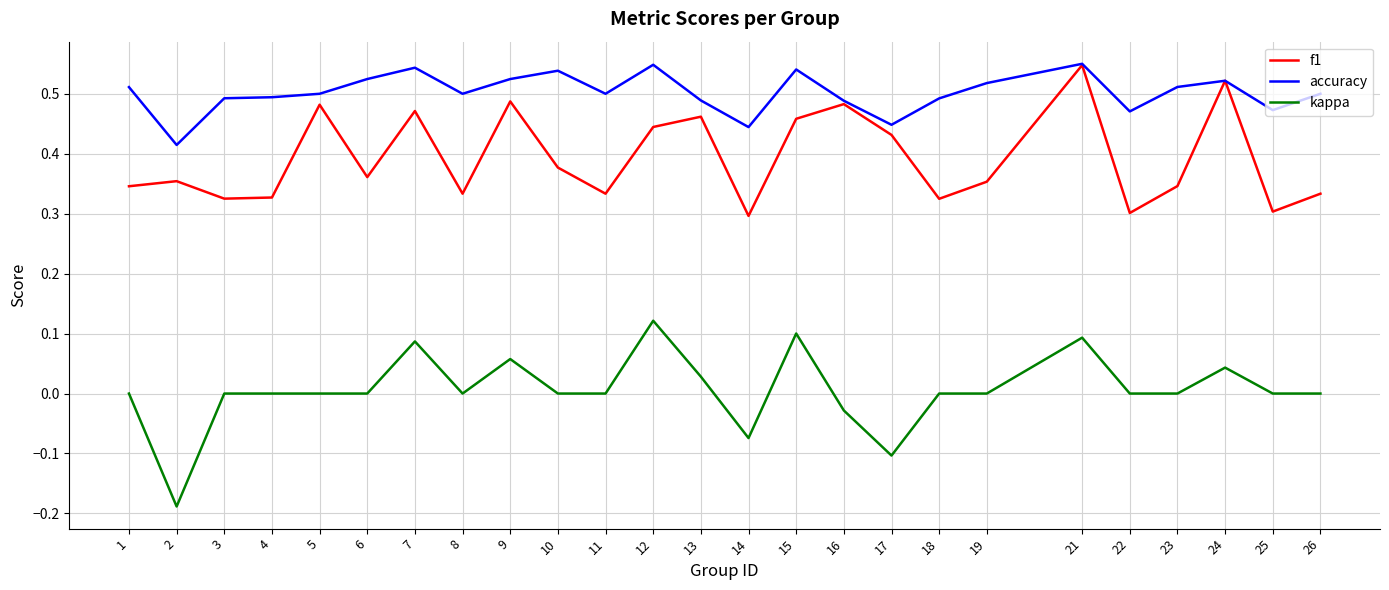

At which label does kappa reach its peak?

12